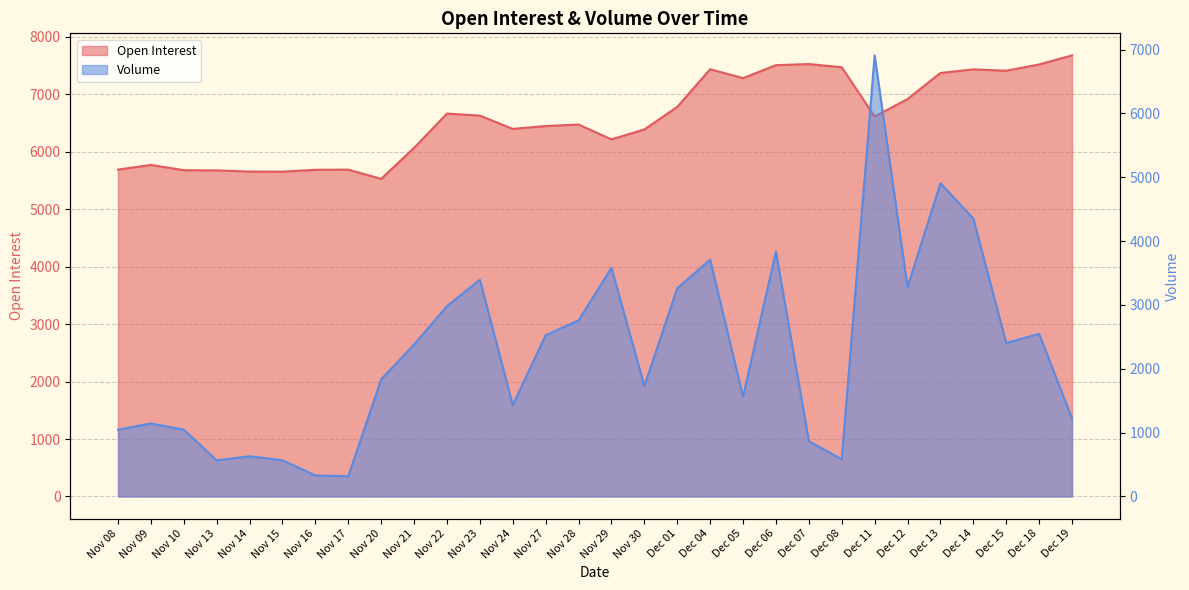

What are all the series names shown in the legend?

Open Interest, Volume